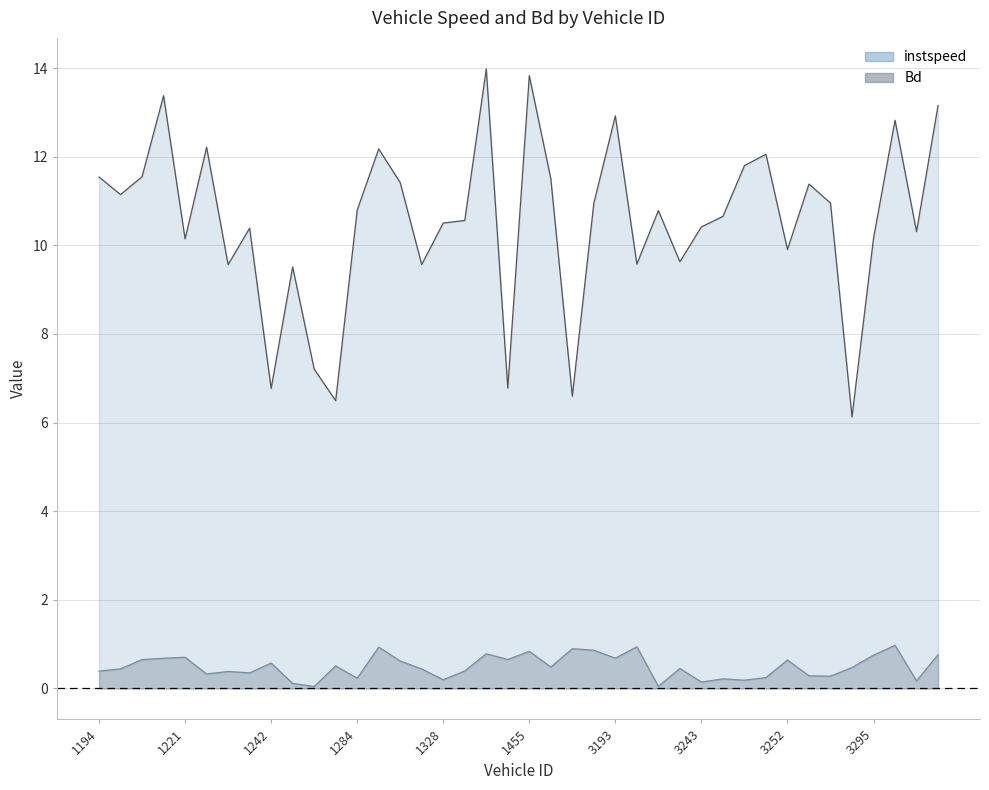

Which series has the largest range (max minus min)?

instspeed